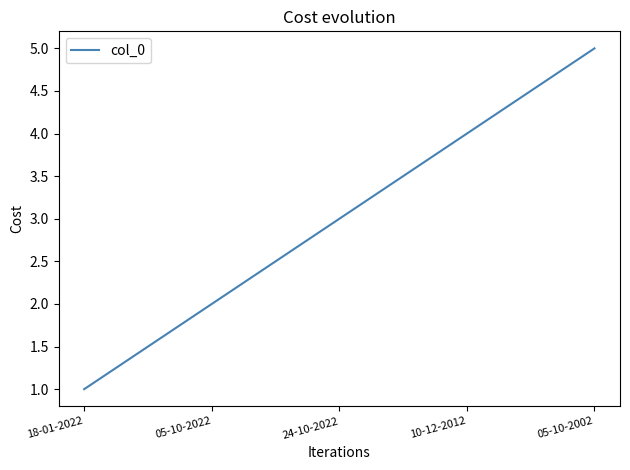

What is the ratio of the value at 18-01-2022 to the value at 05-10-2002?

0.2